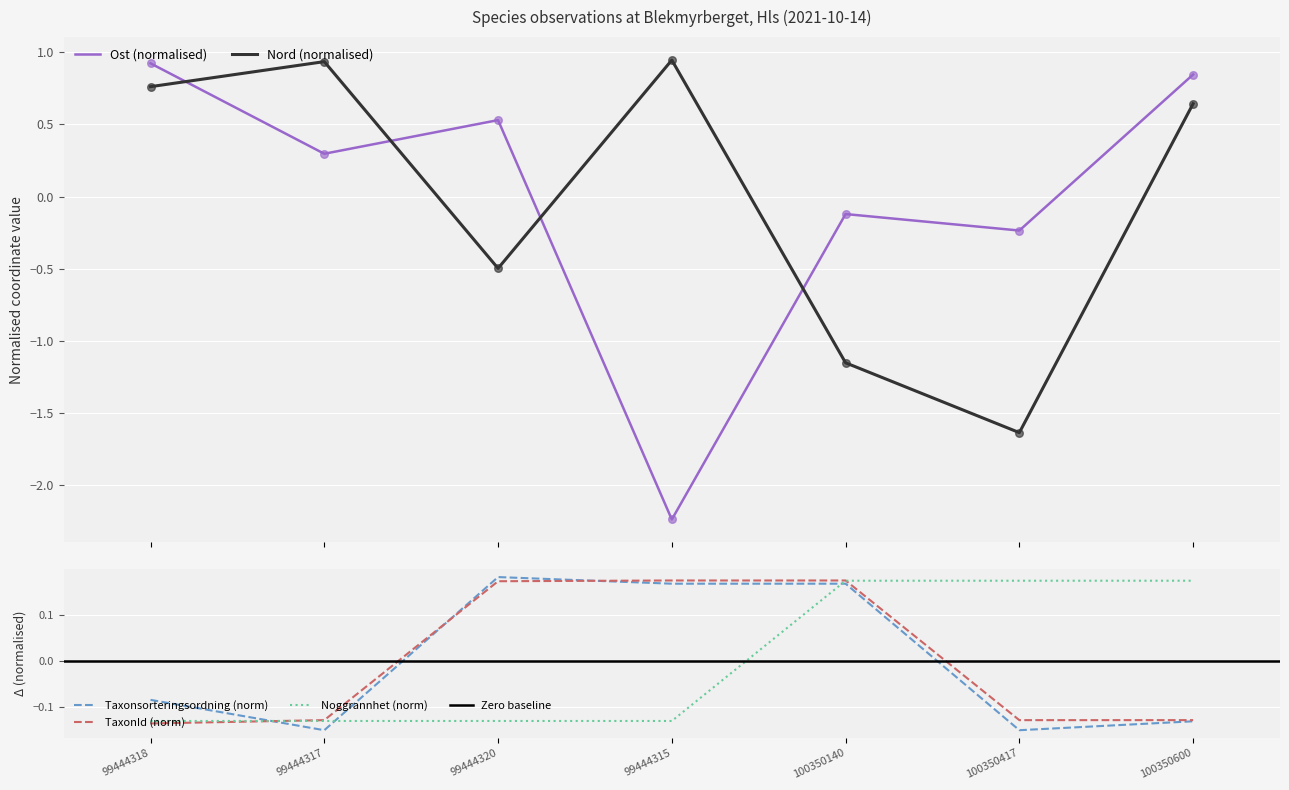

Which series has the largest total across all categories?

TaxonId